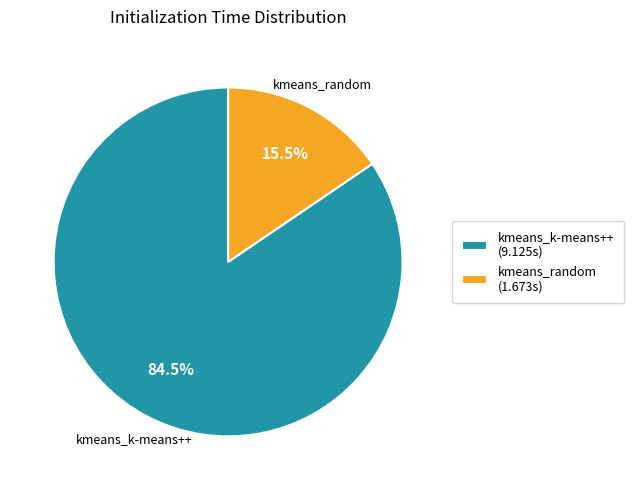

Is the sum of kmeans_random and kmeans_k-means++ greater than half?

Yes